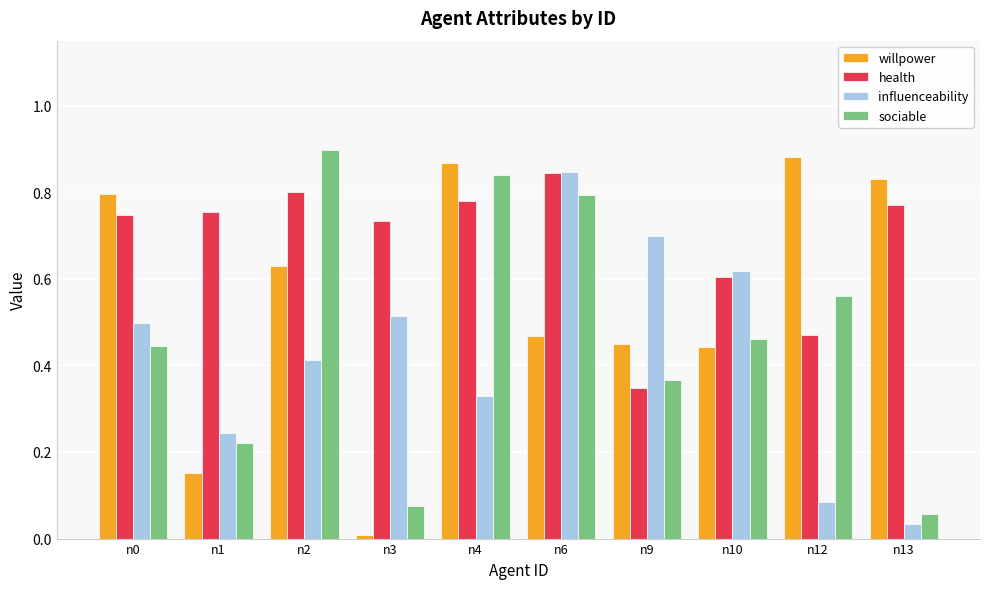

What is the sum of all willpower values?

5.5